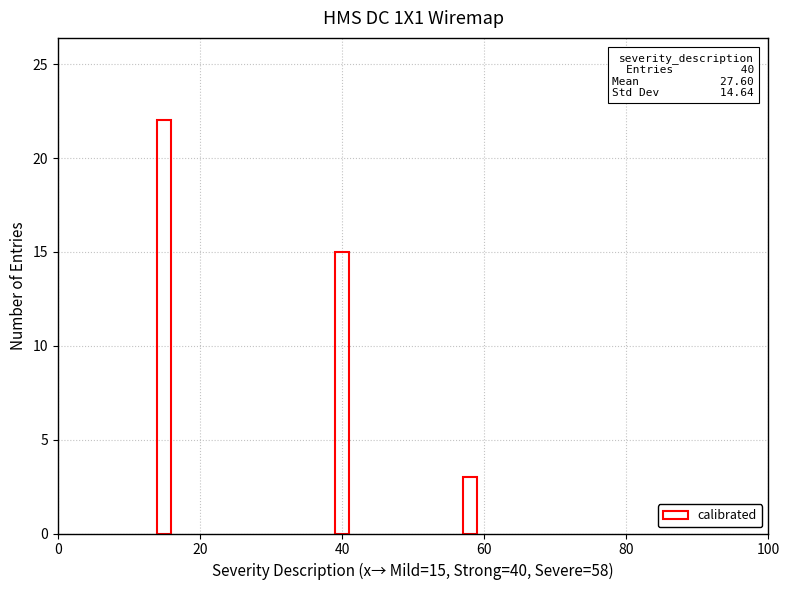

What is the maximum value shown in the chart?

22